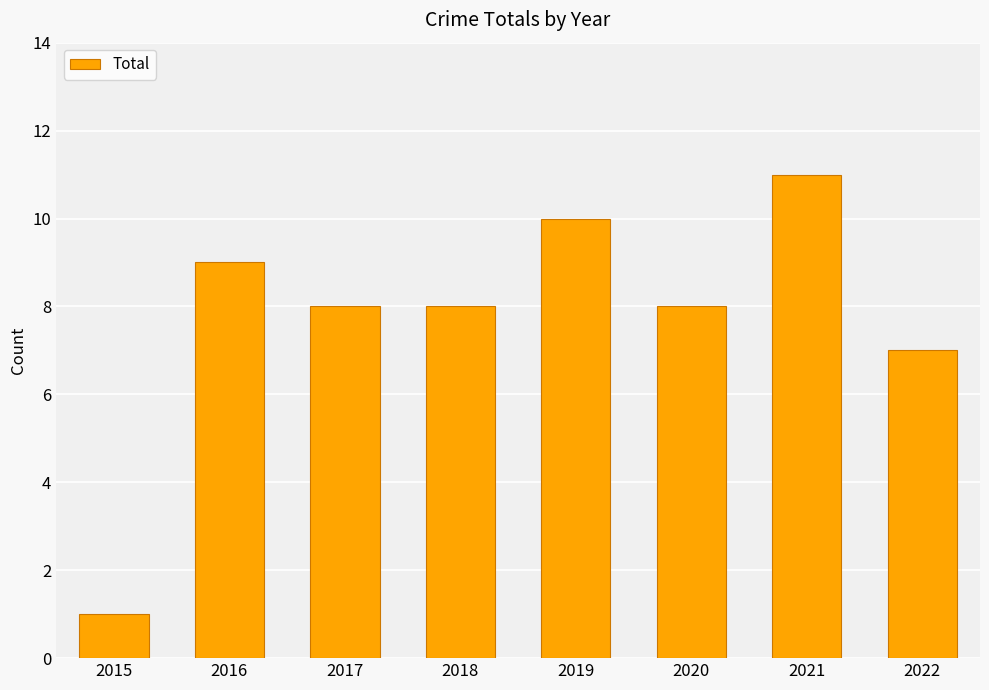

Where is the data nearest to the value 6?

2022